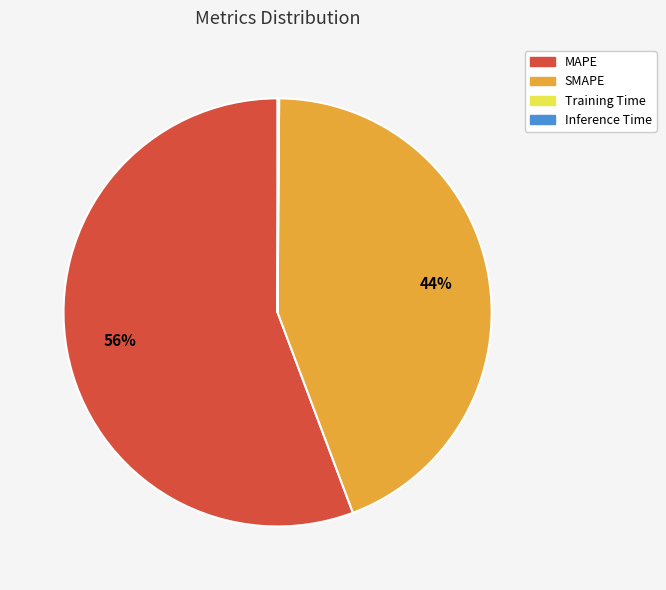

Combined, do MAPE and SMAPE account for over 50%?

Yes